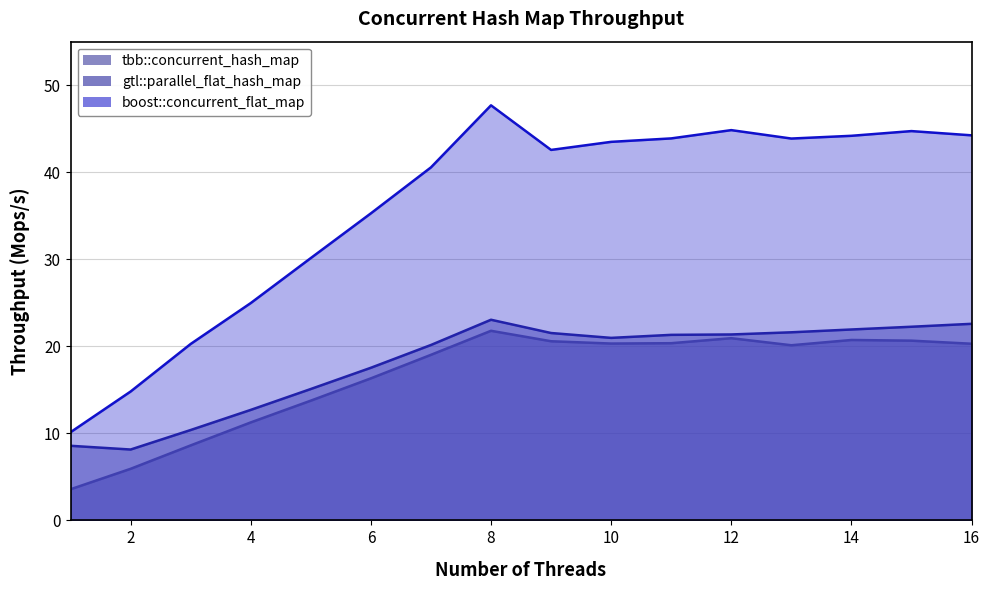

Reading left to right, extract all data points from this chart.

tbb::concurrent_hash_map: 1=3.6	2=5.9	3=8.6	4=11.3	5=13.8	6=16.3	7=19.0	8=21.8	9=20.6	10=20.3	11=20.4	12=20.9	13=20.1	14=20.7	15=20.6	16=20.3
gtl::parallel_flat_hash_map: 1=8.6	2=8.1	3=10.4	4=12.7	5=15.1	6=17.5	7=20.2	8=23.1	9=21.5	10=21.0	11=21.3	12=21.4	13=21.6	14=21.9	15=22.2	16=22.6
boost::concurrent_flat_map: 1=10.1	2=14.8	3=20.3	4=25.0	5=30.1	6=35.3	7=40.6	8=47.7	9=42.6	10=43.5	11=43.9	12=44.8	13=43.9	14=44.2	15=44.7	16=44.2